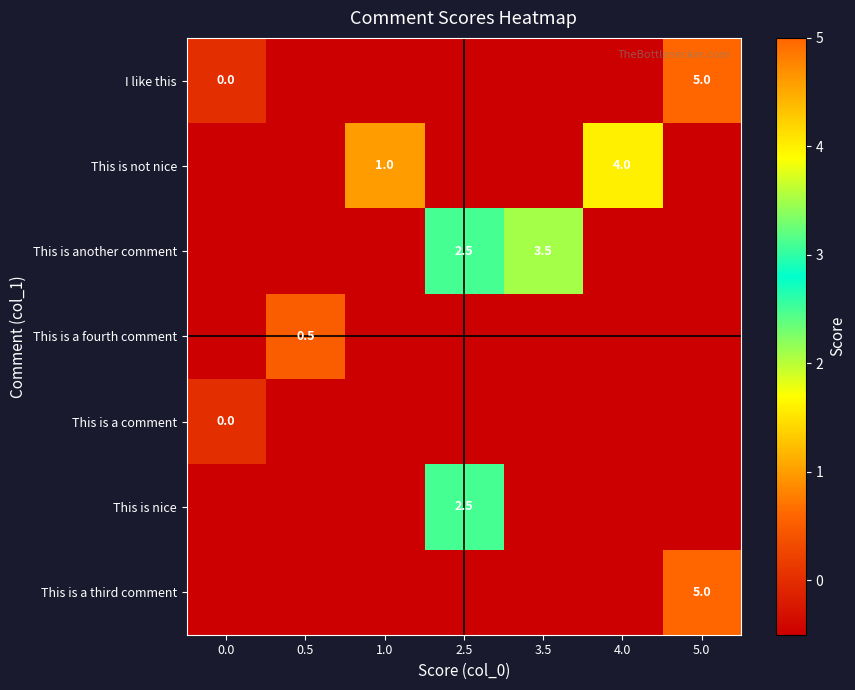

Is it true that This is another comment equals 0.6 at 2.5?

False